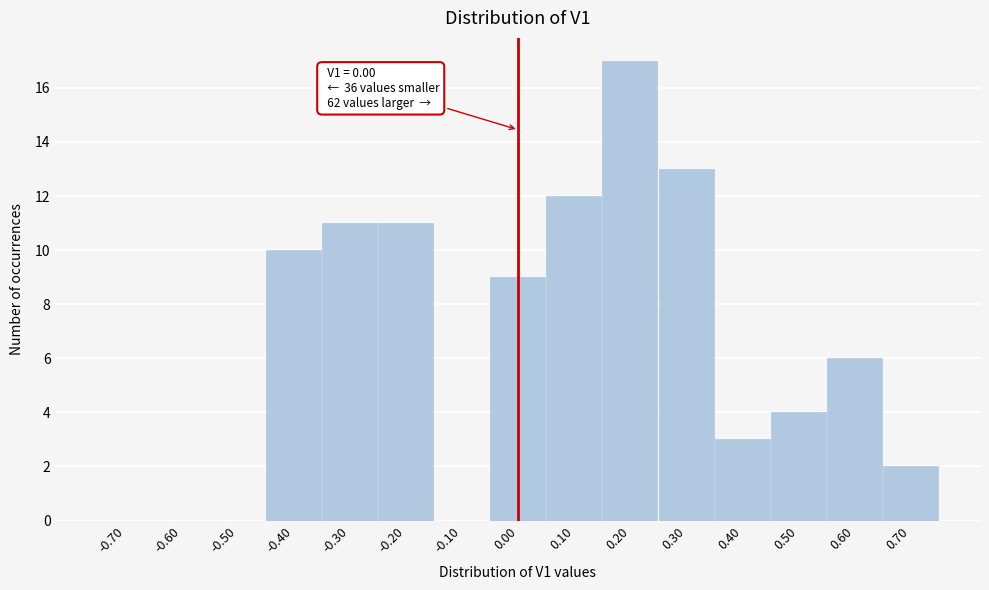

Which range on the x-axis has the tallest bar?

0.15 to 0.25